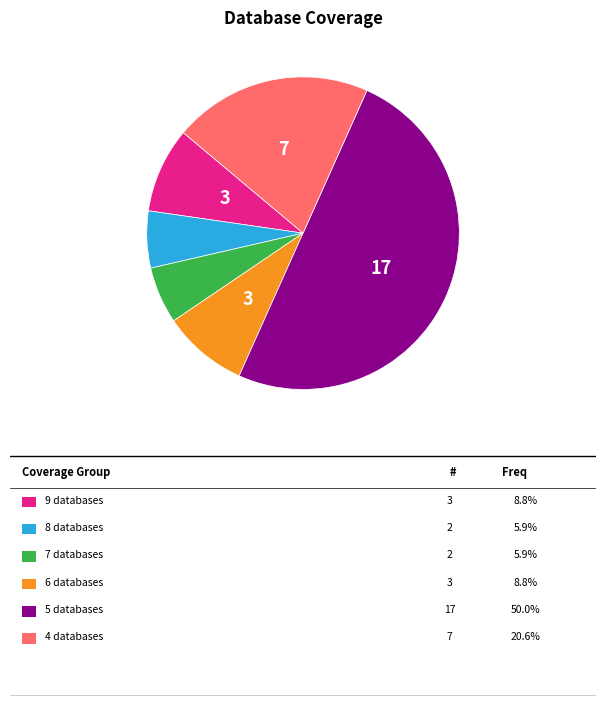

How many segments does this pie chart have?

6